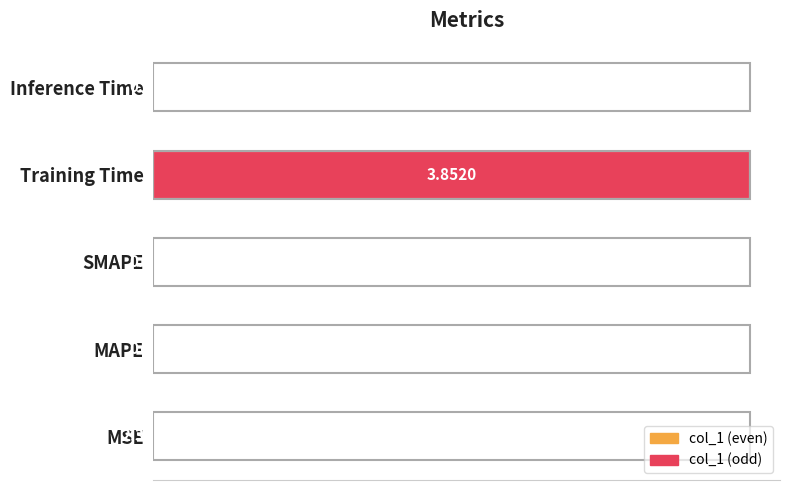

Where is the data nearest to the value 0?

MSE